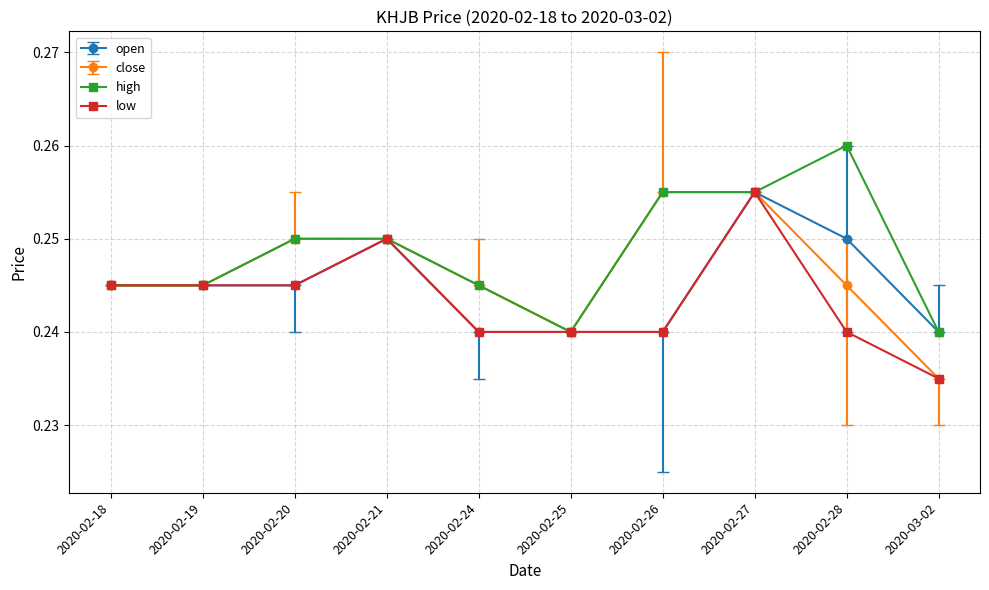

List the series in order of their overall mean, highest first.

high, close, open, low